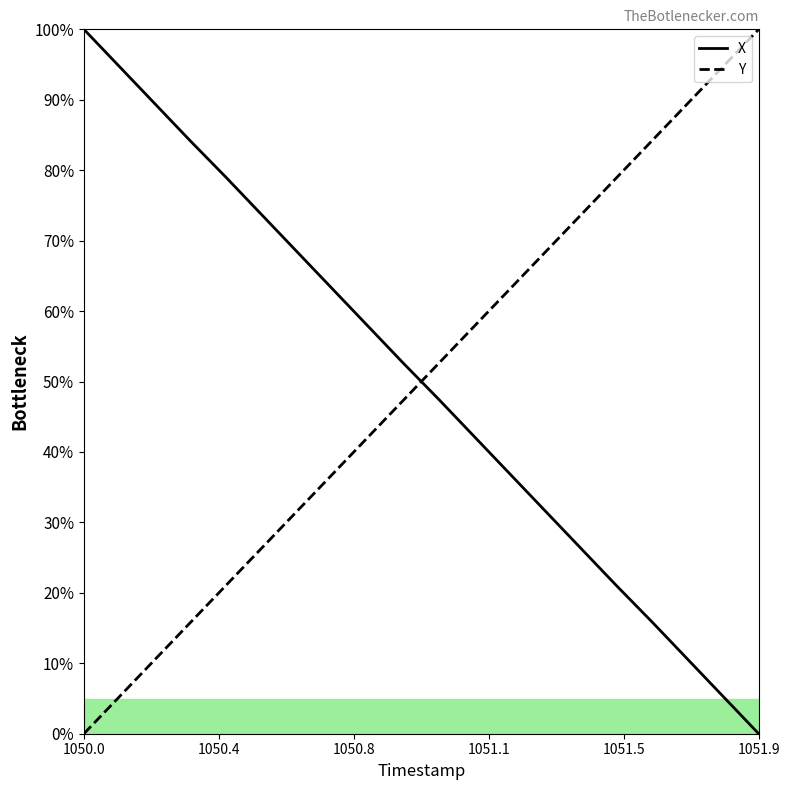

Which series ends up on top after the final intersection of X and Y?

Y